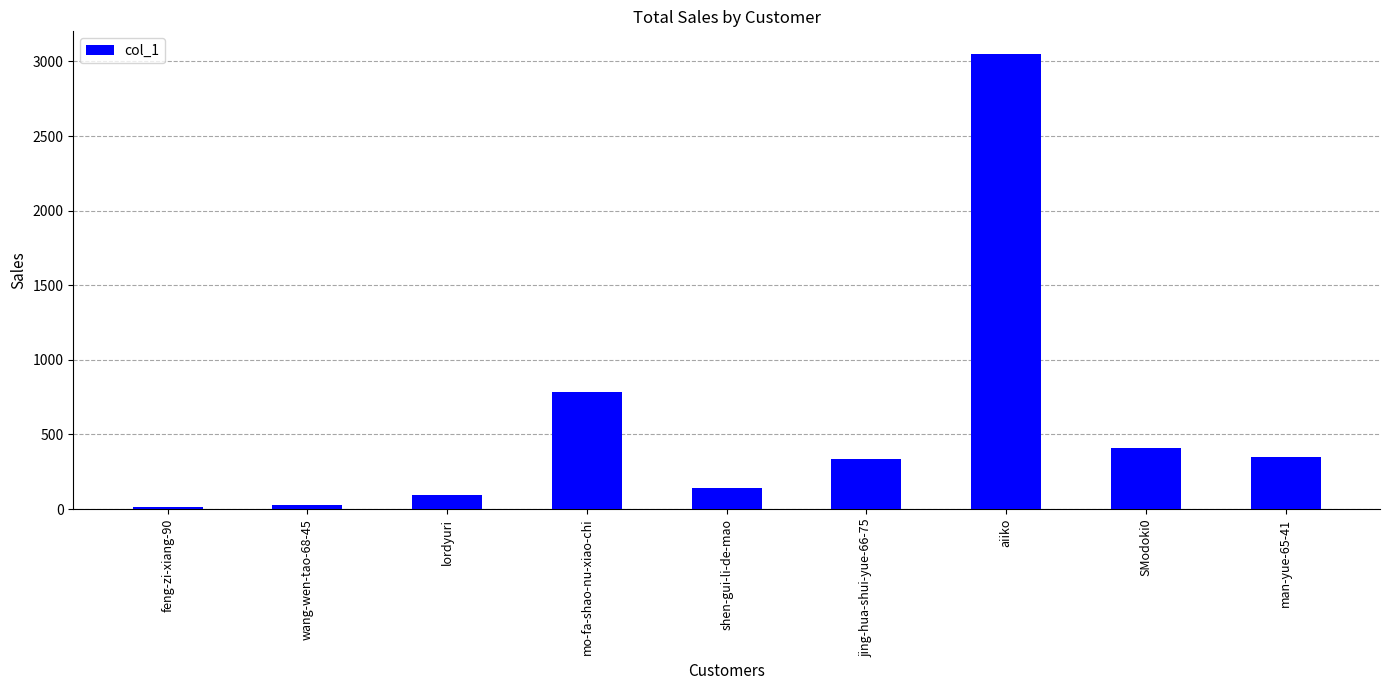

The value at wang-wen-tao-68-45 is 25. True or false?

True